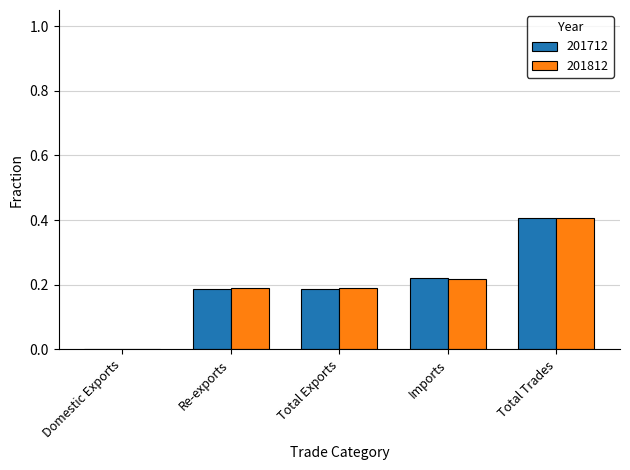

Is the value of 201812 at Domestic Exports greater than the value of 201712 at Re-exports?

No